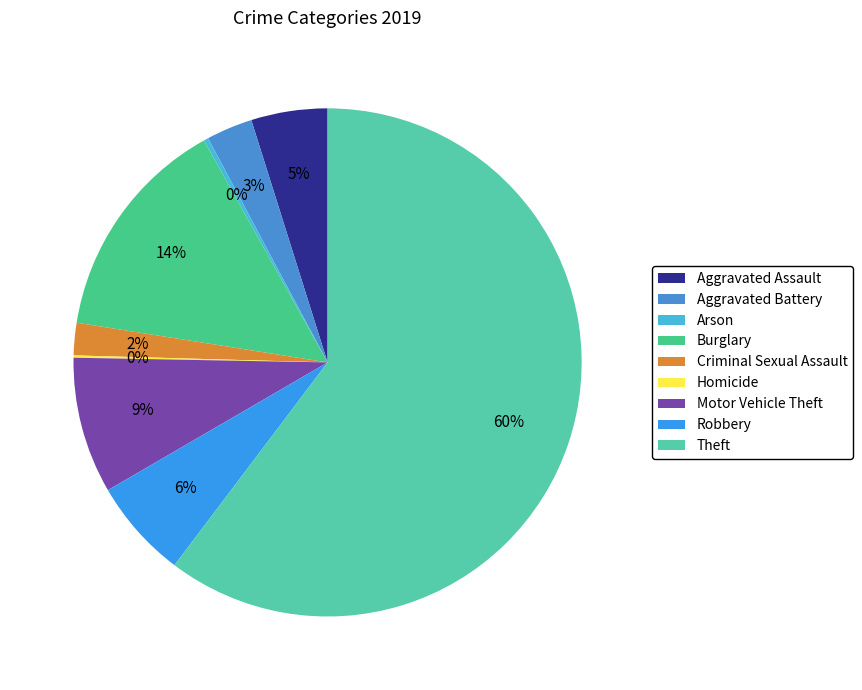

To the nearest percent, what is the average slice percentage?

11%